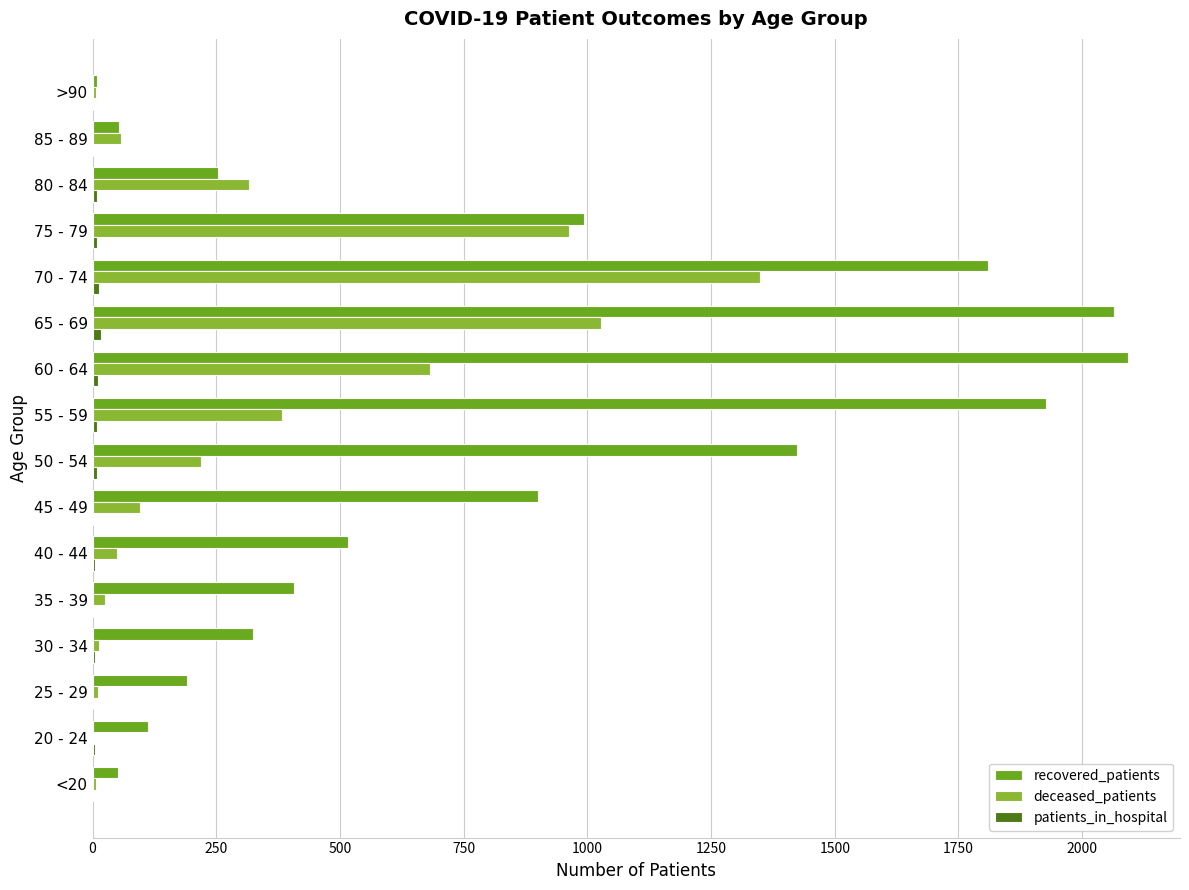

The deceased_patients series shows 962 at 75 - 79. True or false?

True